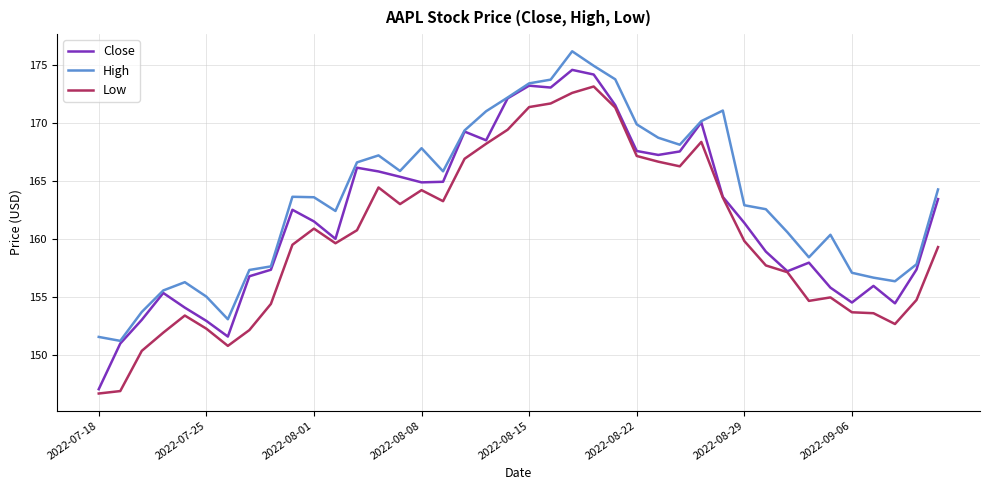

What are all the series names shown in the legend?

Close, High, Low